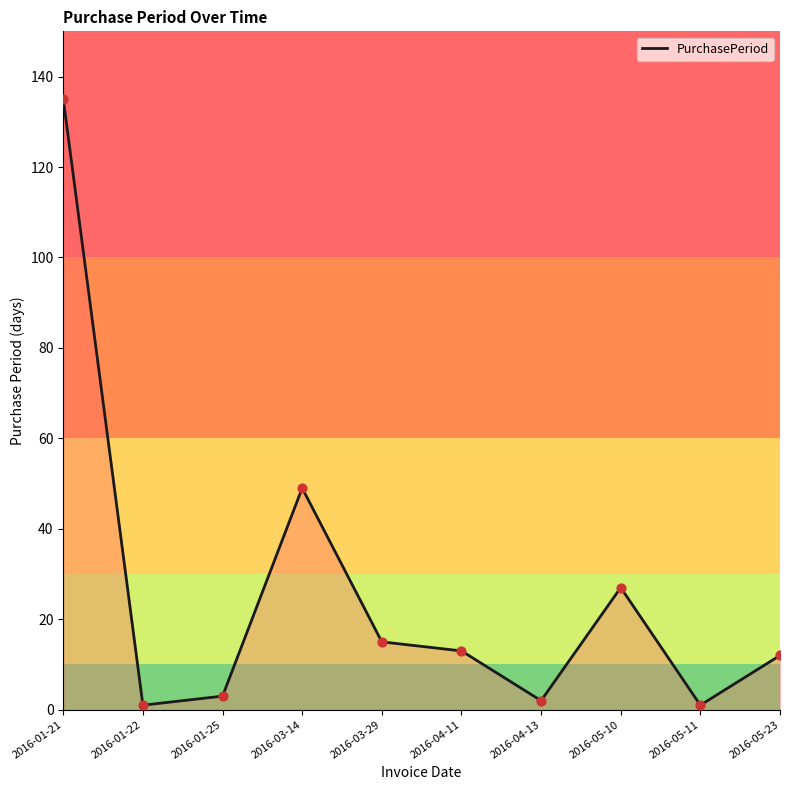

Between 2016-04-11 and 2016-05-11, which is larger?

2016-04-11